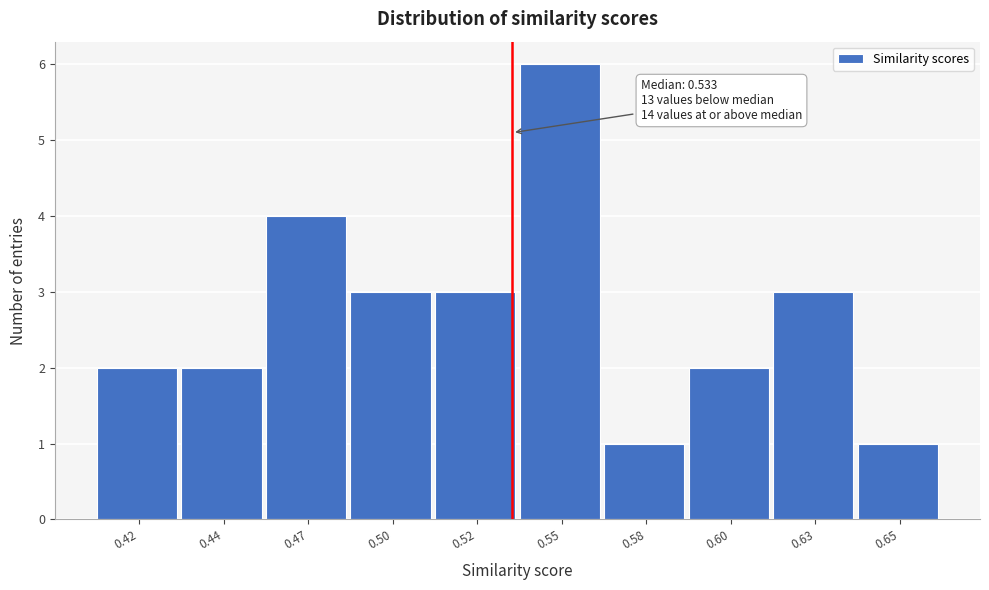

Reading right to left, list all the values displayed in this chart.

0.65=1	0.63=3	0.60=2	0.58=1	0.55=6	0.52=3	0.50=3	0.47=4	0.44=2	0.42=2